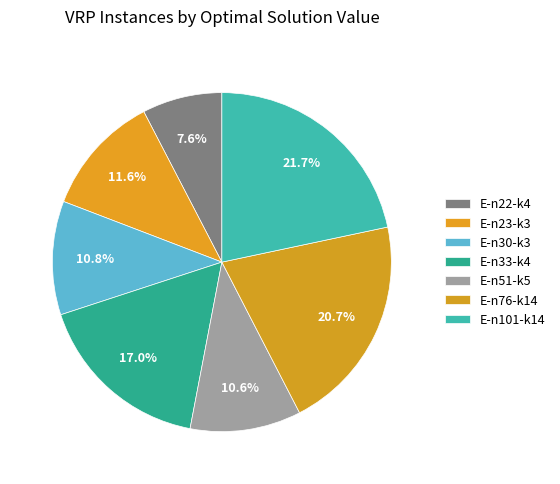

Which has a higher value, E-n30-k3 or E-n76-k14?

E-n76-k14